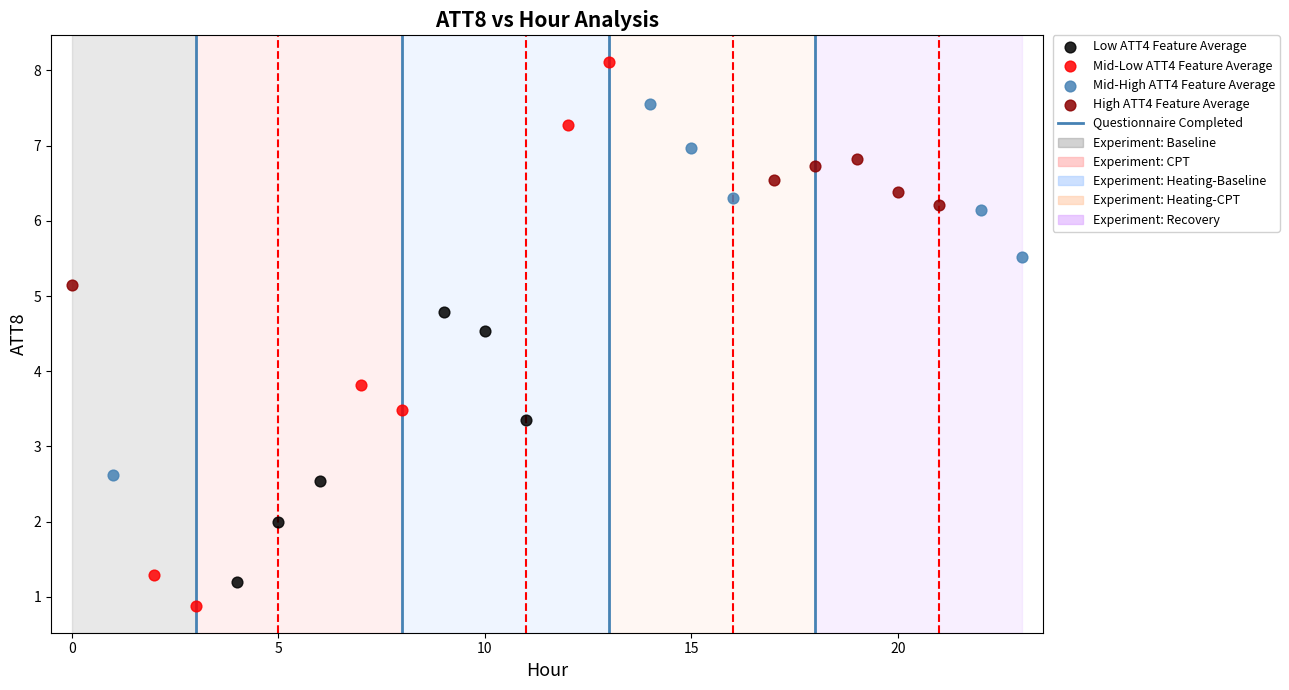

Which series reaches the maximum Y coordinate?

Mid-Low ATT4 Feature Average